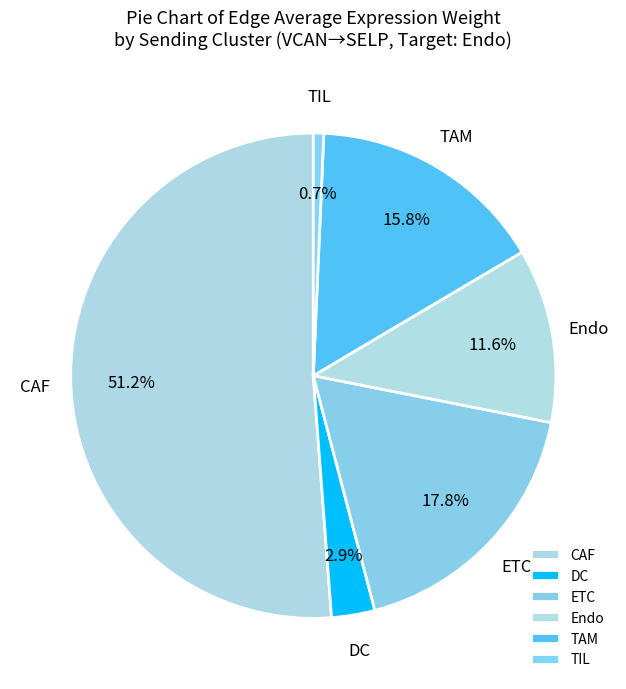

Which category has the biggest portion of the pie?

CAF